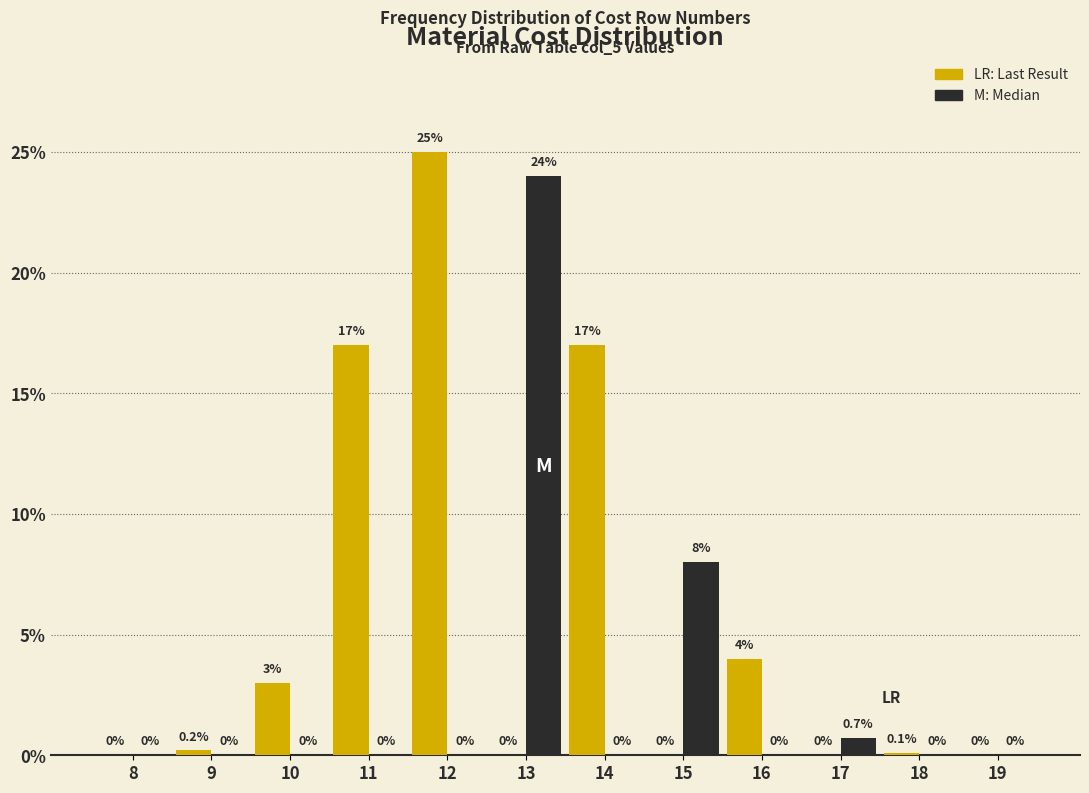

What is the greatest value displayed?

25.0